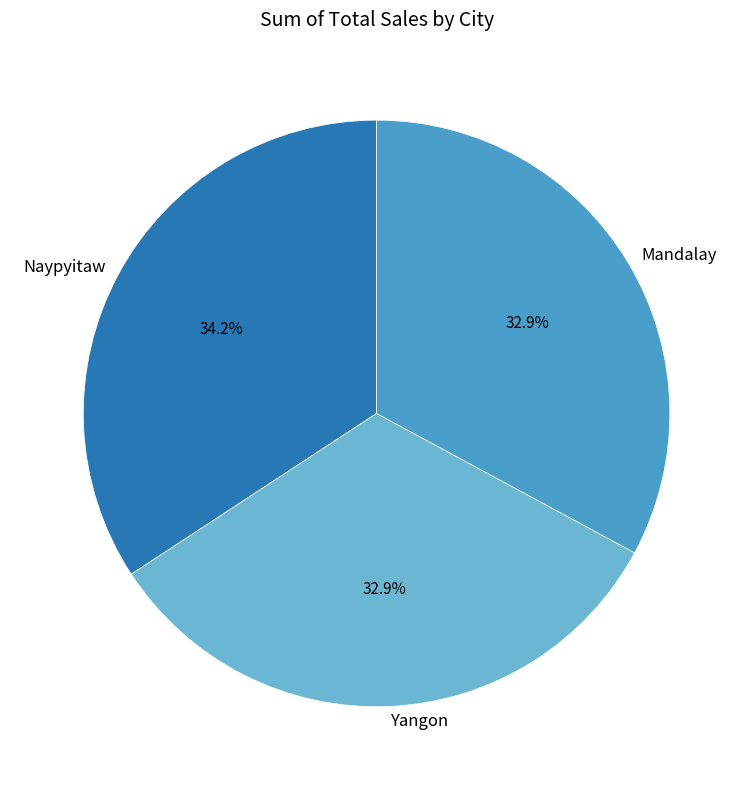

True or false: Mandalay accounts for 40% of the total.

False